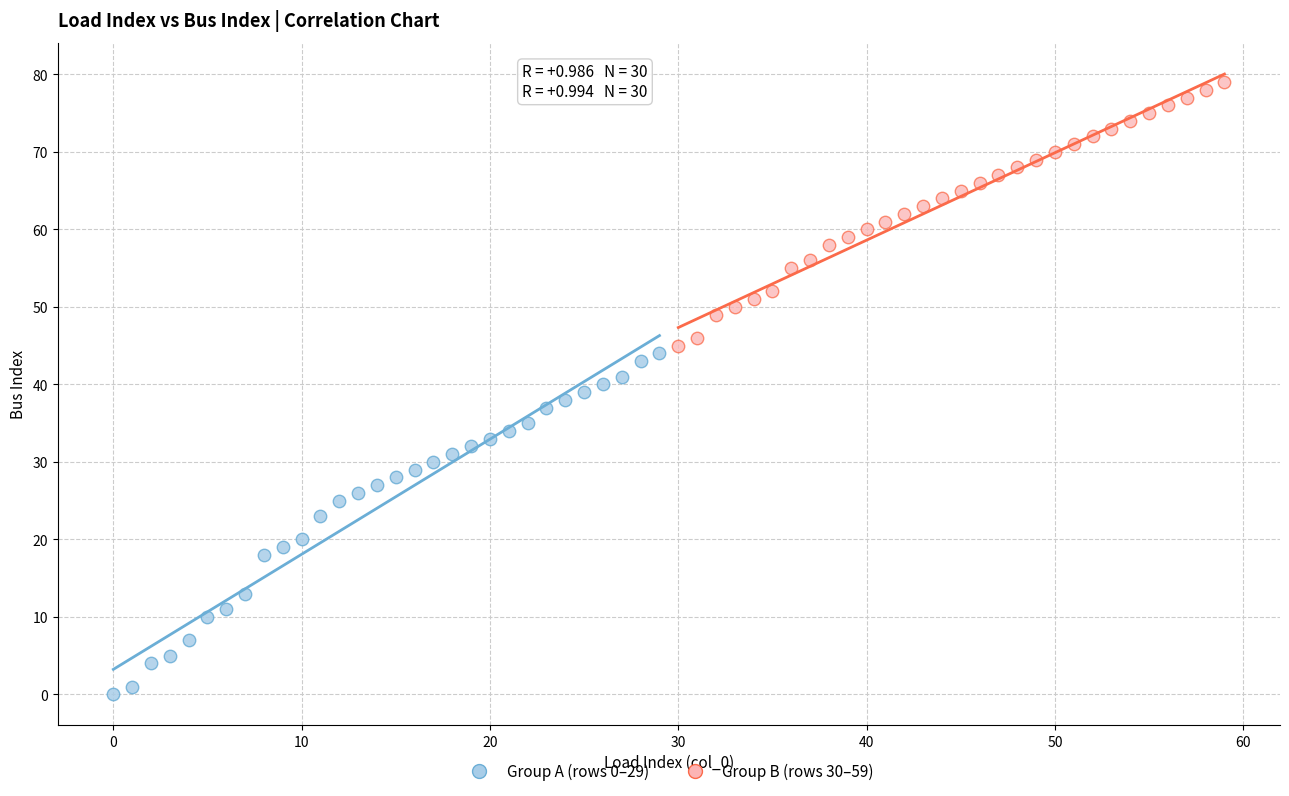

Which series reaches the maximum Y coordinate?

Group B (rows 30–59)